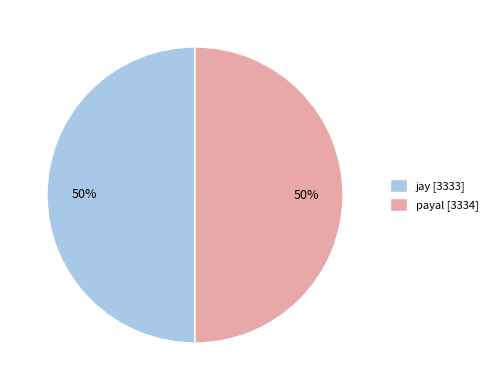

To the nearest percent, what is the combined percentage of payal [3334] and jay [3333]?

100%